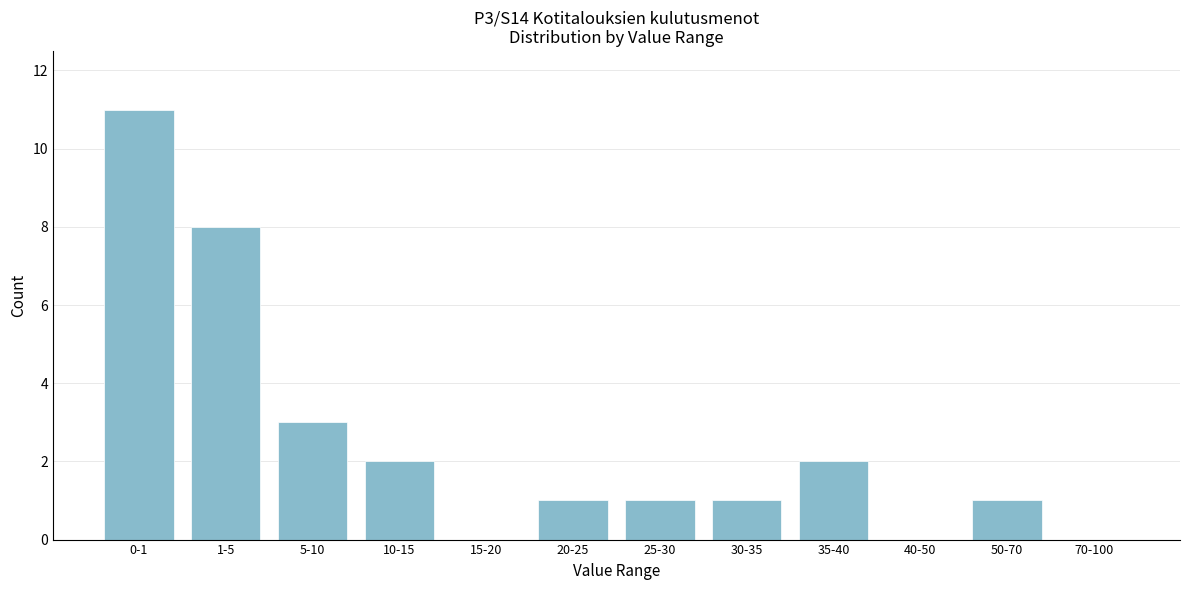

Reading left to right, list all the values displayed in this chart.

0-1=11	1-5=8	5-10=3	10-15=2	15-20=0	20-25=1	25-30=1	30-35=1	35-40=2	40-50=0	50-70=1	70-100=0